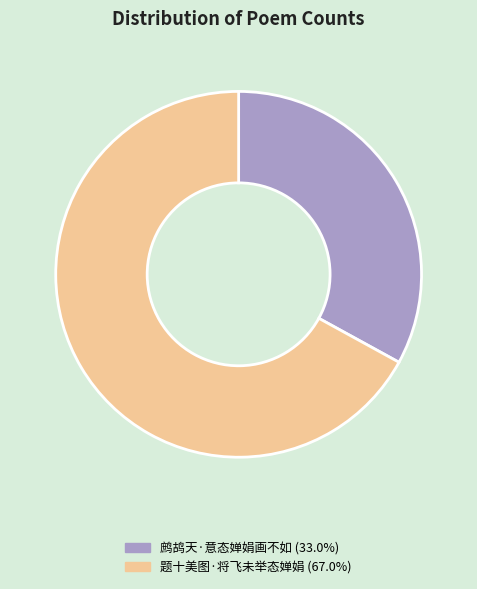

Which slice represents more than half of the pie?

题十美图·将飞未举态婵娟